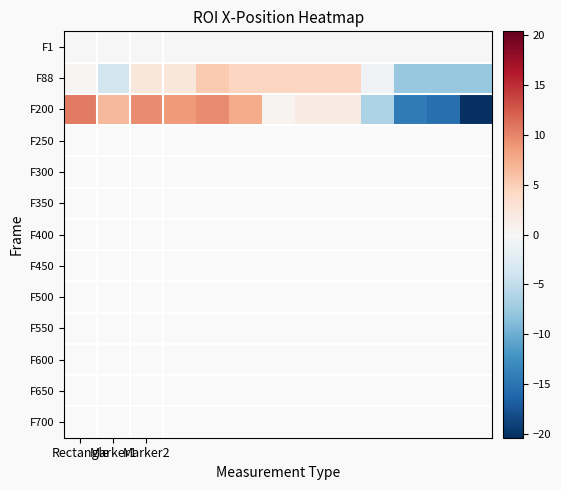

Reading left to right, list all the values displayed in this chart.

F1: 0.0	0.0	0.0	0.0	0.0	0.0	0.0	0.0	0.0	0.0	0.0	0.0	0.0
F88: 0.3	-3.7	2.3	2.3	5.3	4.3	4.3	4.3	4.3	-0.7	-7.7	-7.7	-7.7
F200: 10.6	6.6	9.6	8.6	9.6	7.6	0.6	1.6	1.6	-6.4	-14.4	-15.4	-20.4